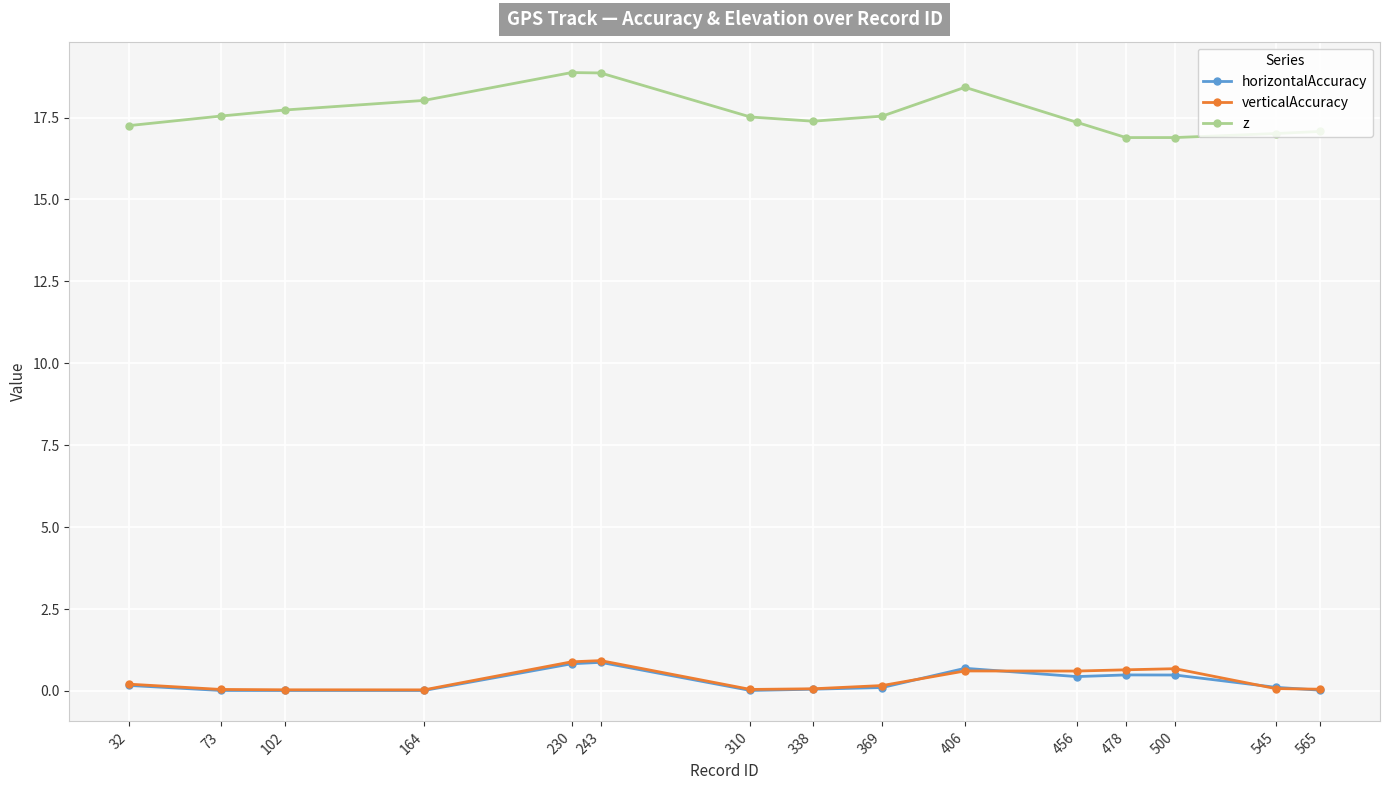

What is the spread (max minus min) of values at 73?

17.5